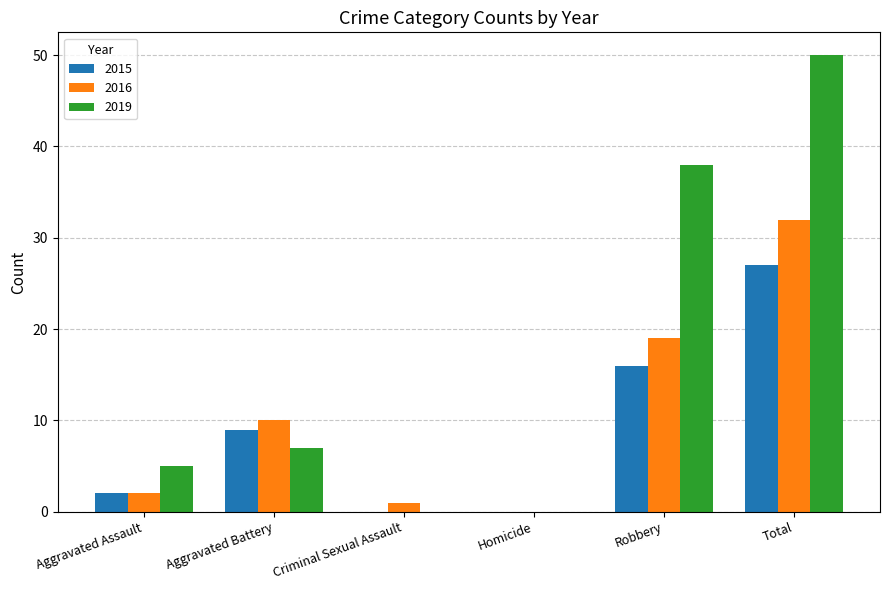

Read the 2016 value at Aggravated Battery.

10